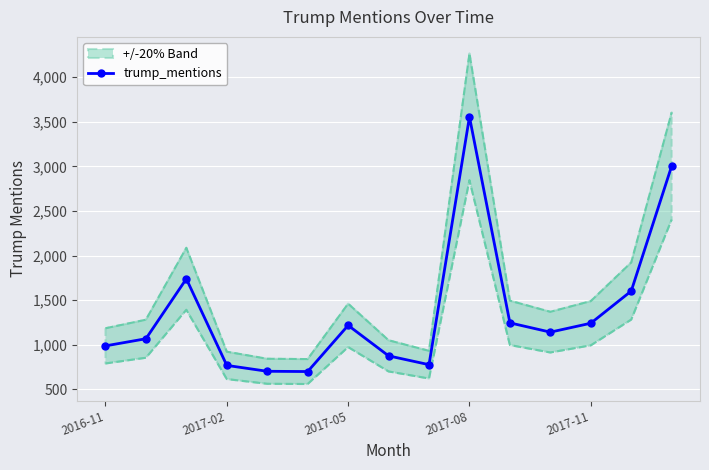

What is the value of the 15th point from the left?

3005